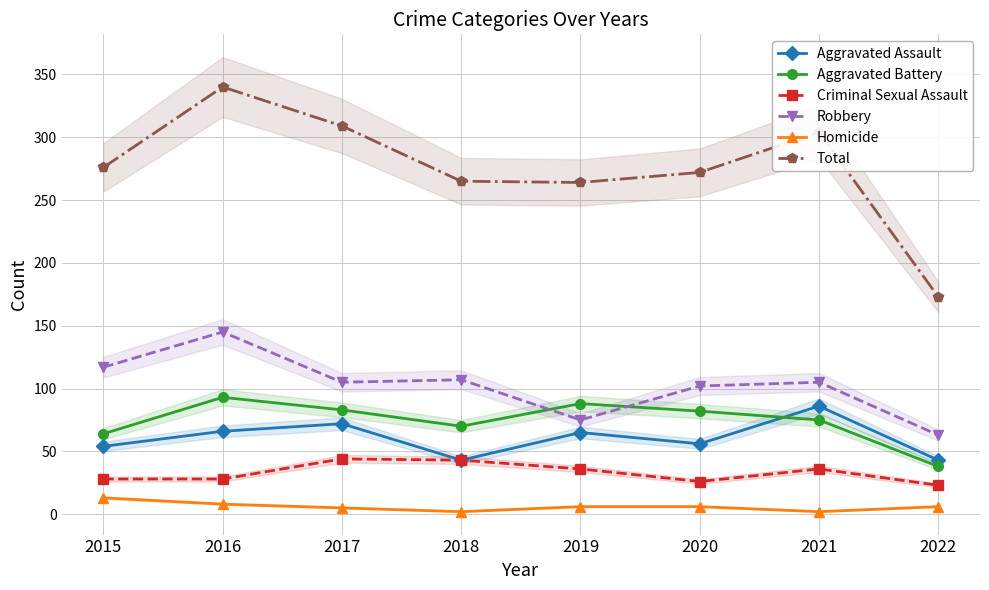

Between 2017 and 2021, which series saw the biggest shift?

Aggravated Assault